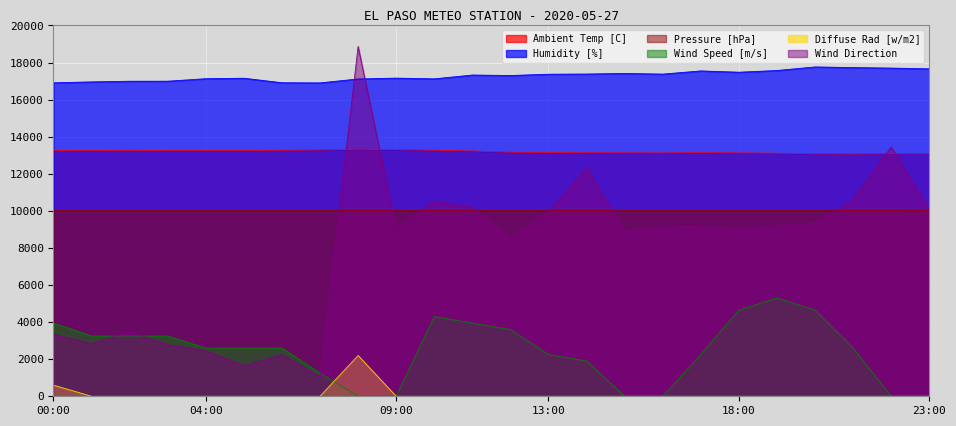

Which category has the highest value across all series?

08:00